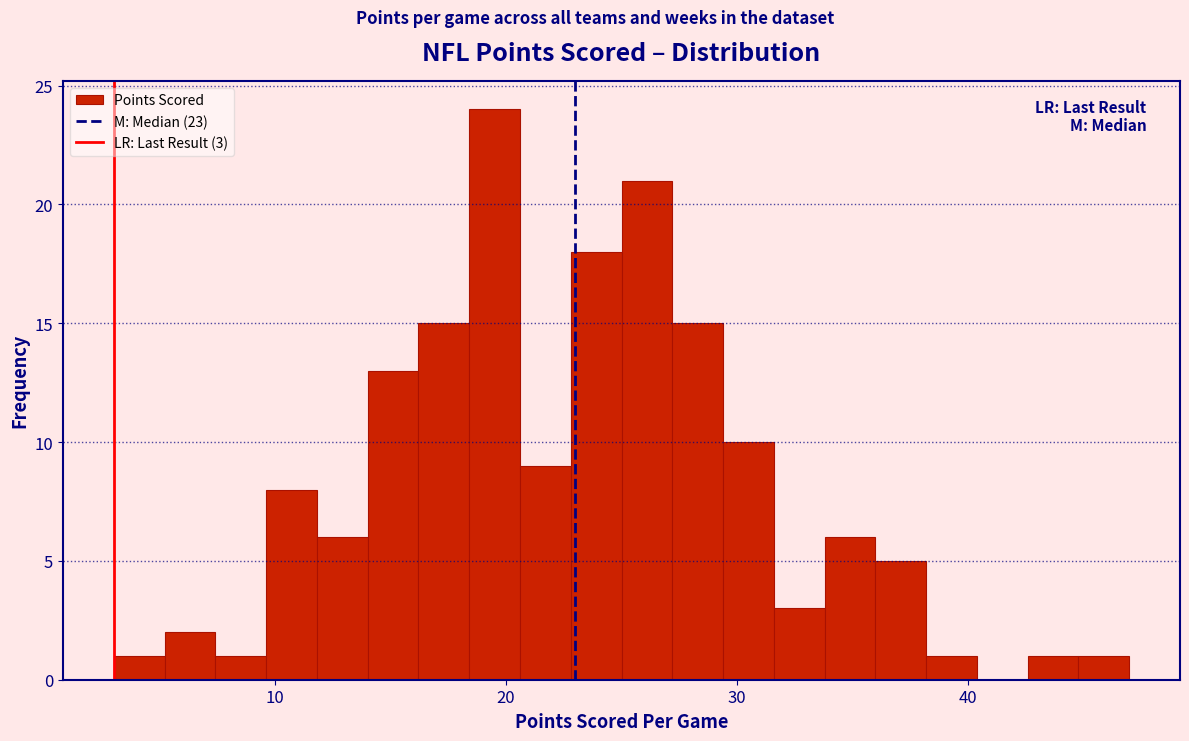

Read against the x-axis, roughly where is the centre of the tallest bar?

20